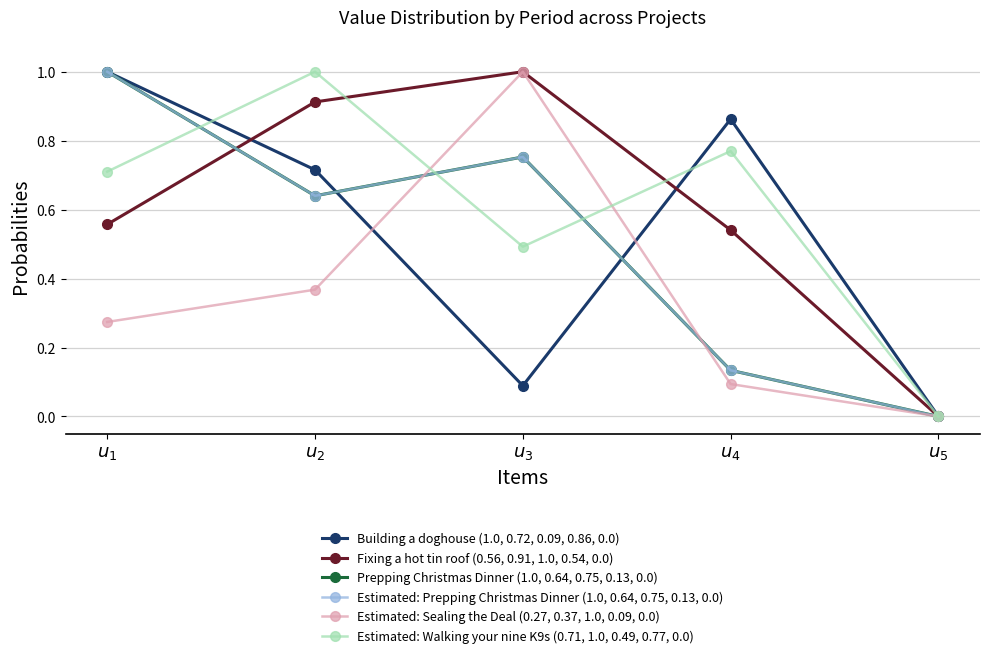

Reading left to right, what are all the values shown in this chart?

Building a doghouse (1.0, 0.72, 0.09, 0.86, 0.0): $u_{1}$=1.0	$u_{2}$=0.7	$u_{3}$=0.1	$u_{4}$=0.9	$u_{5}$=0.0
Fixing a hot tin roof (0.56, 0.91, 1.0, 0.54, 0.0): $u_{1}$=0.6	$u_{2}$=0.9	$u_{3}$=1.0	$u_{4}$=0.5	$u_{5}$=0.0
Prepping Christmas Dinner (1.0, 0.64, 0.75, 0.13, 0.0): $u_{1}$=1.0	$u_{2}$=0.6	$u_{3}$=0.8	$u_{4}$=0.1	$u_{5}$=0.0
Estimated: Prepping Christmas Dinner (1.0, 0.64, 0.75, 0.13, 0.0): $u_{1}$=1.0	$u_{2}$=0.6	$u_{3}$=0.8	$u_{4}$=0.1	$u_{5}$=0.0
Estimated: Sealing the Deal (0.27, 0.37, 1.0, 0.09, 0.0): $u_{1}$=0.3	$u_{2}$=0.4	$u_{3}$=1.0	$u_{4}$=0.1	$u_{5}$=0.0
Estimated: Walking your nine K9s (0.71, 1.0, 0.49, 0.77, 0.0): $u_{1}$=0.7	$u_{2}$=1.0	$u_{3}$=0.5	$u_{4}$=0.8	$u_{5}$=0.0